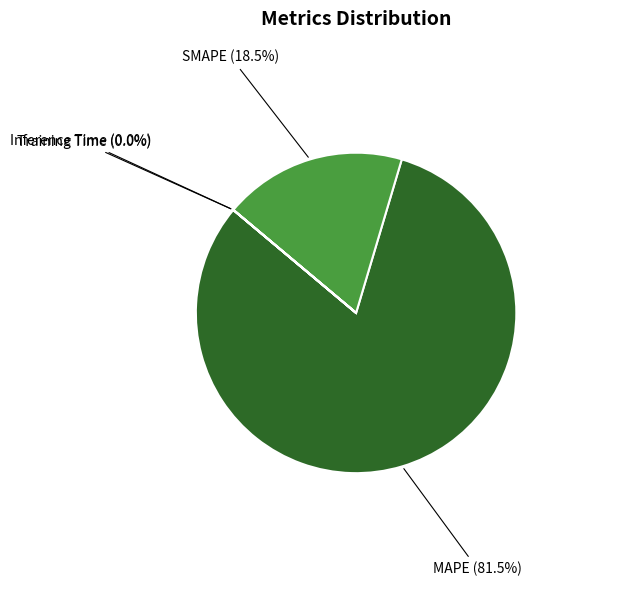

To the nearest percent, what is the average slice percentage?

25%